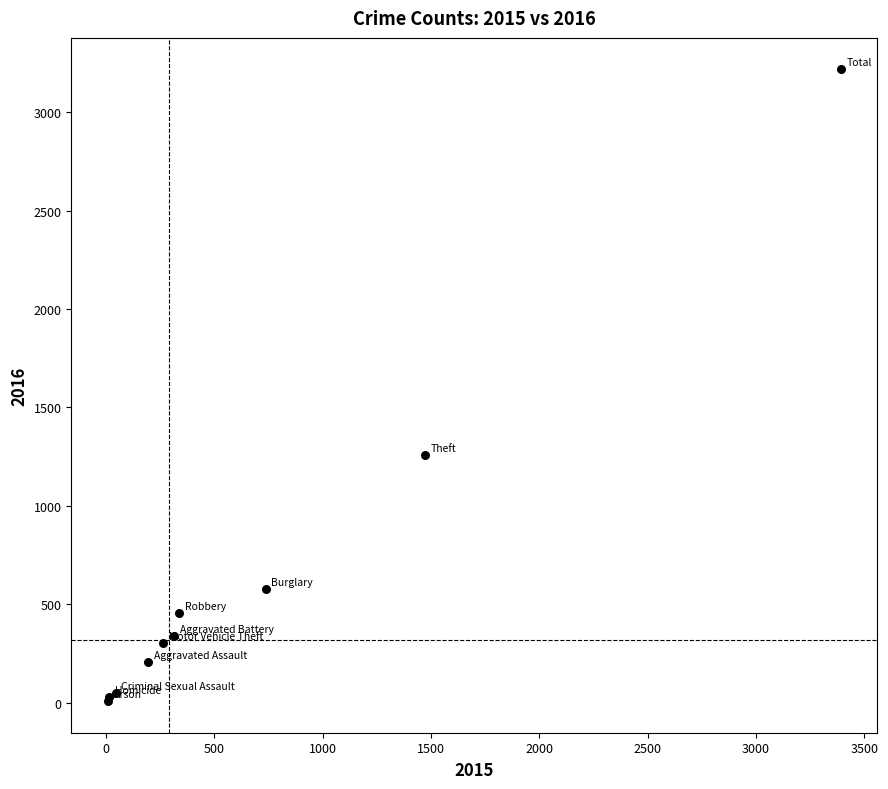

What Y value in the scatter plot is closest to 1612?

1259